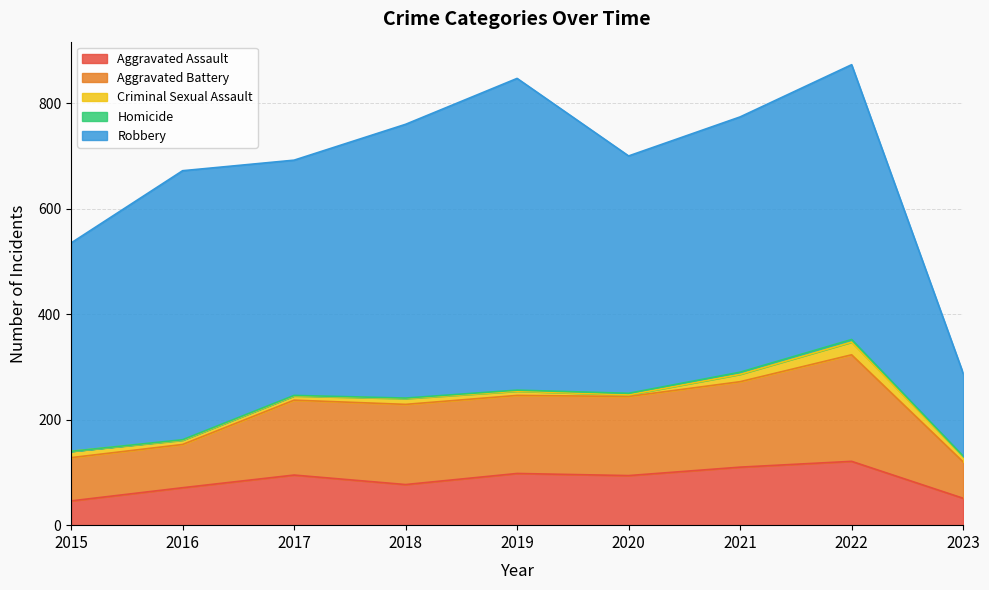

True or false: Homicide has a value of 2 at 2018.

False